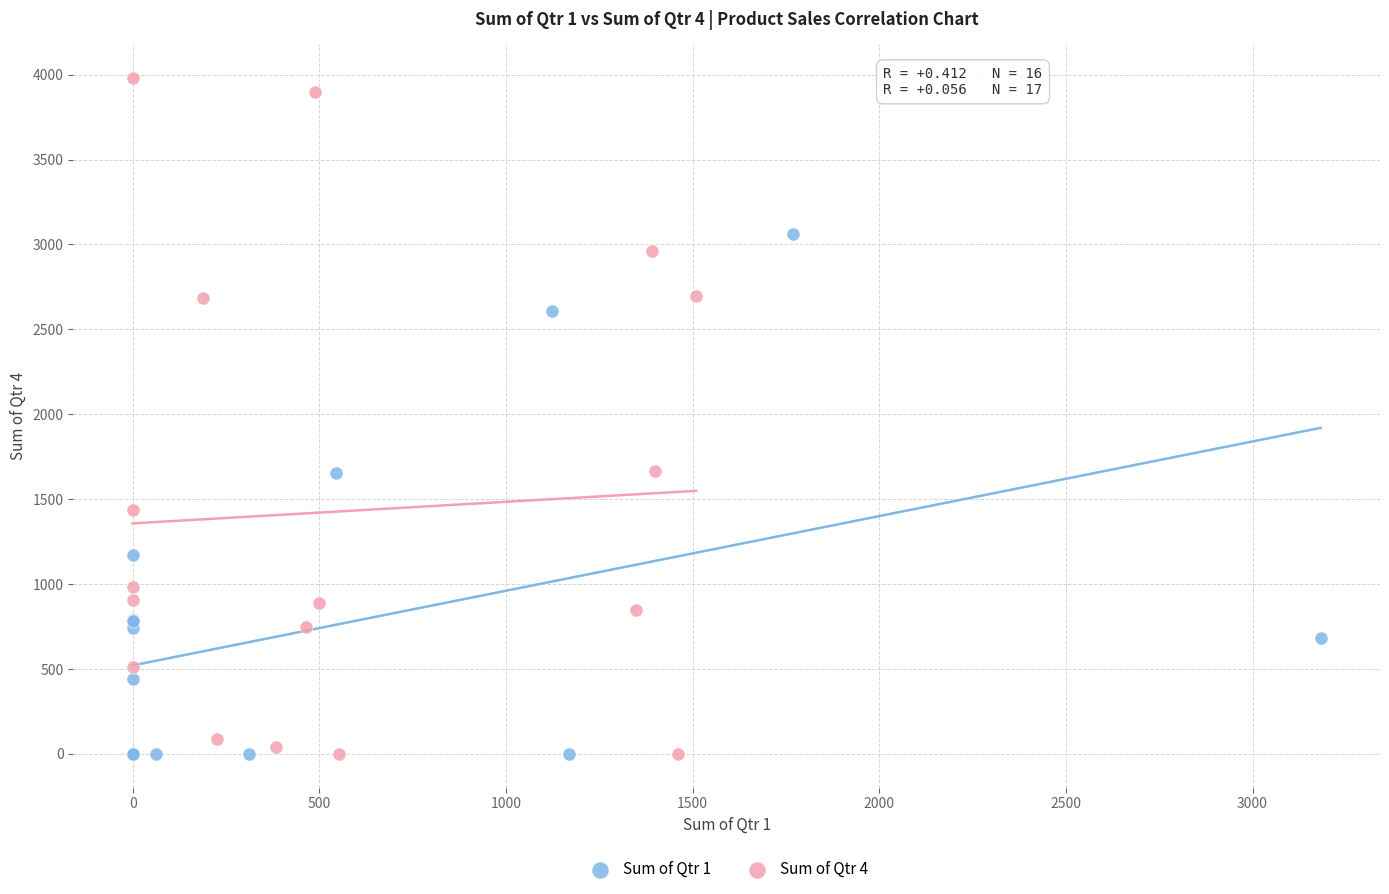

Which series has the largest Y range (max minus min)?

Sum of Qtr 4